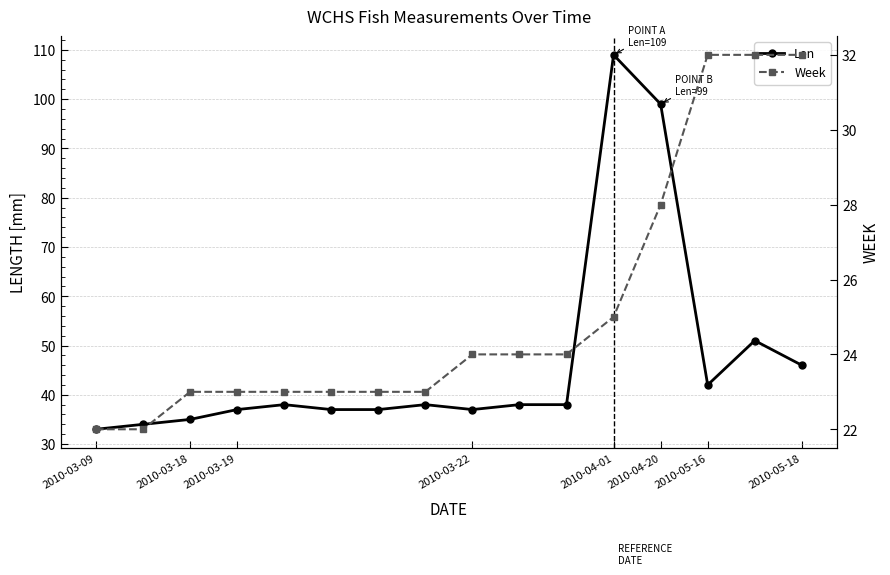

What is the sum of all Week values?

403